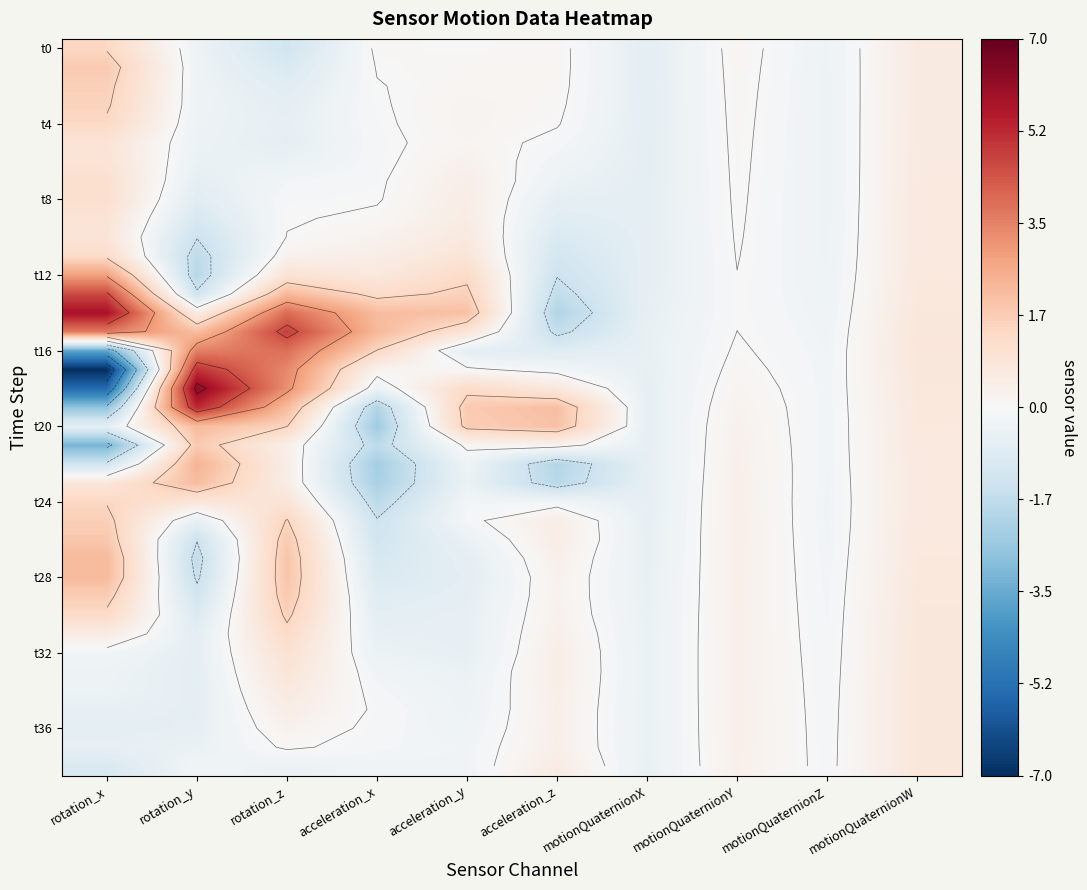

At which category is the sum across all series the highest?

rotation_z